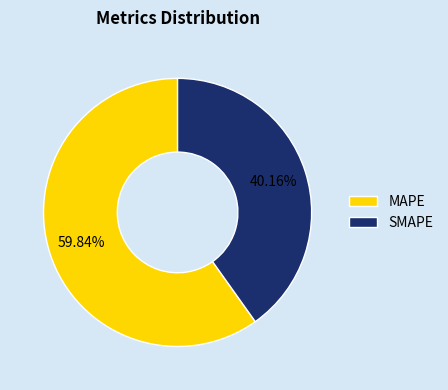

How much of the chart is everything except SMAPE?

59.8%